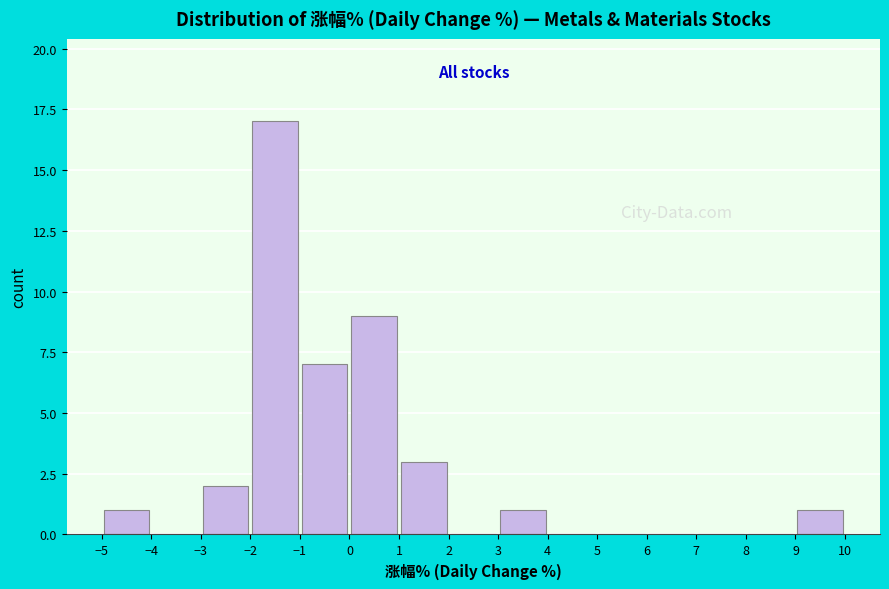

What is the height of the bar covering 0 to 1 on the x-axis? The values are not printed on the chart, so give them approximately, as read against the axis.

9